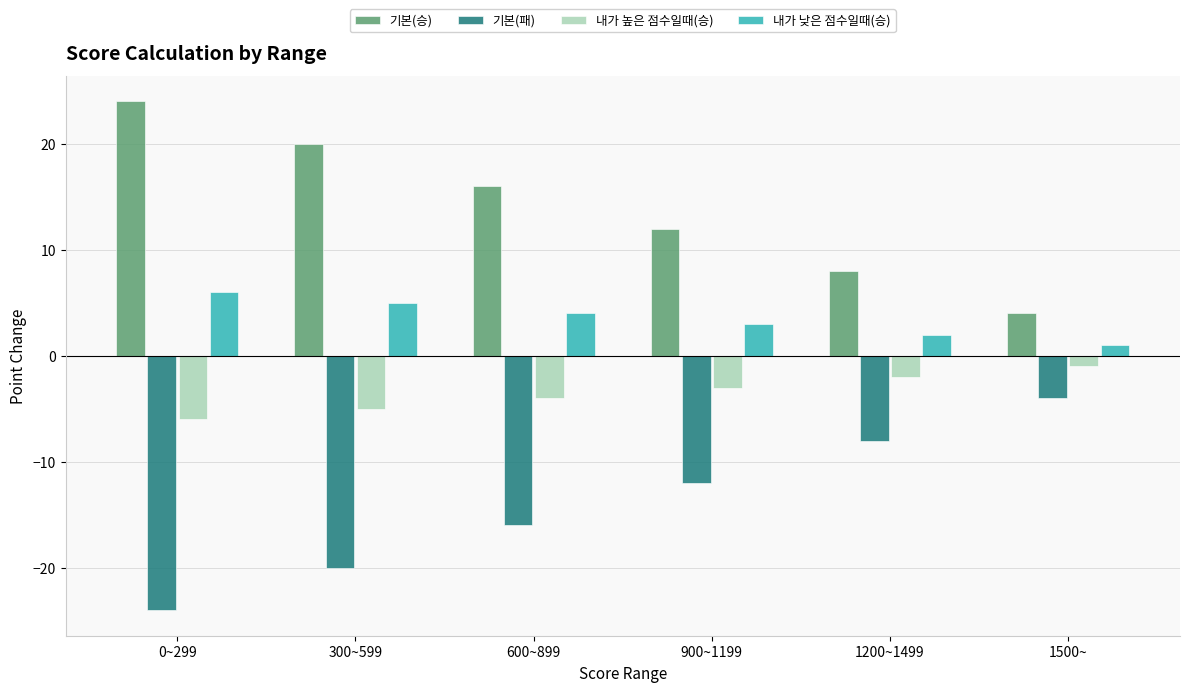

At which category does the chart reach its minimum across all series?

0~299